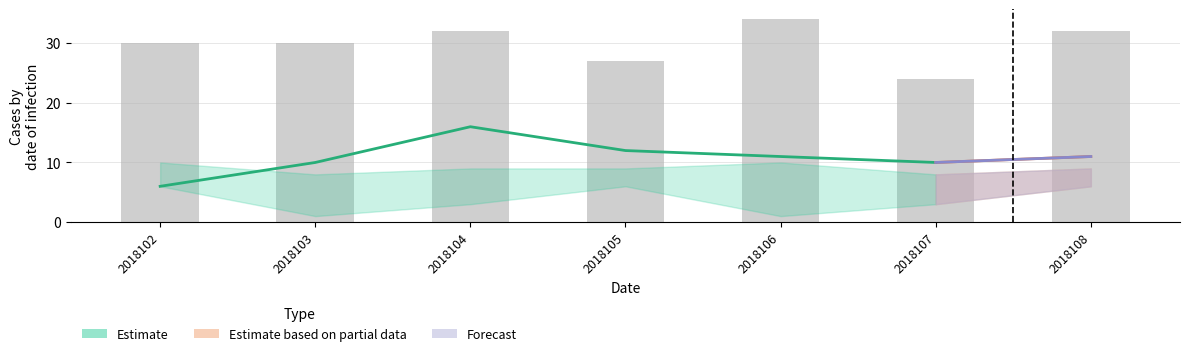

List the labels in order of value, largest first.

2018106, 2018104, 2018108, 2018102, 2018103, 2018105, 2018107